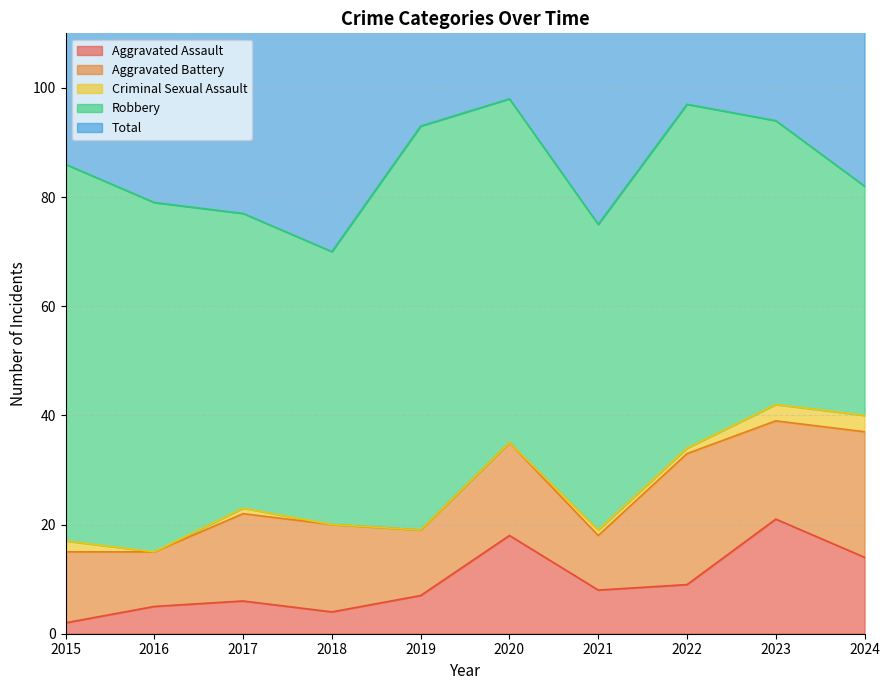

True or false: Aggravated Battery and Total intersect in this chart.

False